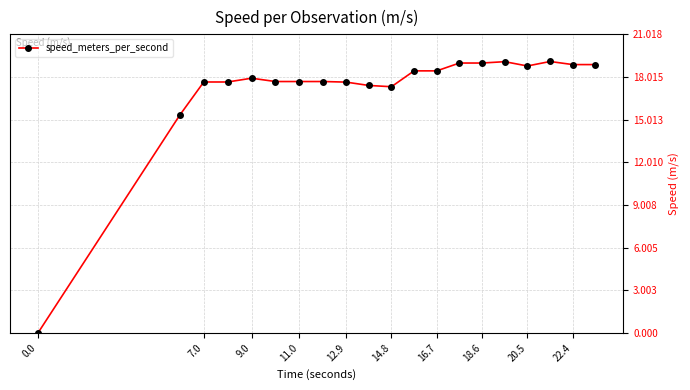

What is the difference between the second highest and second lowest values?

3.8